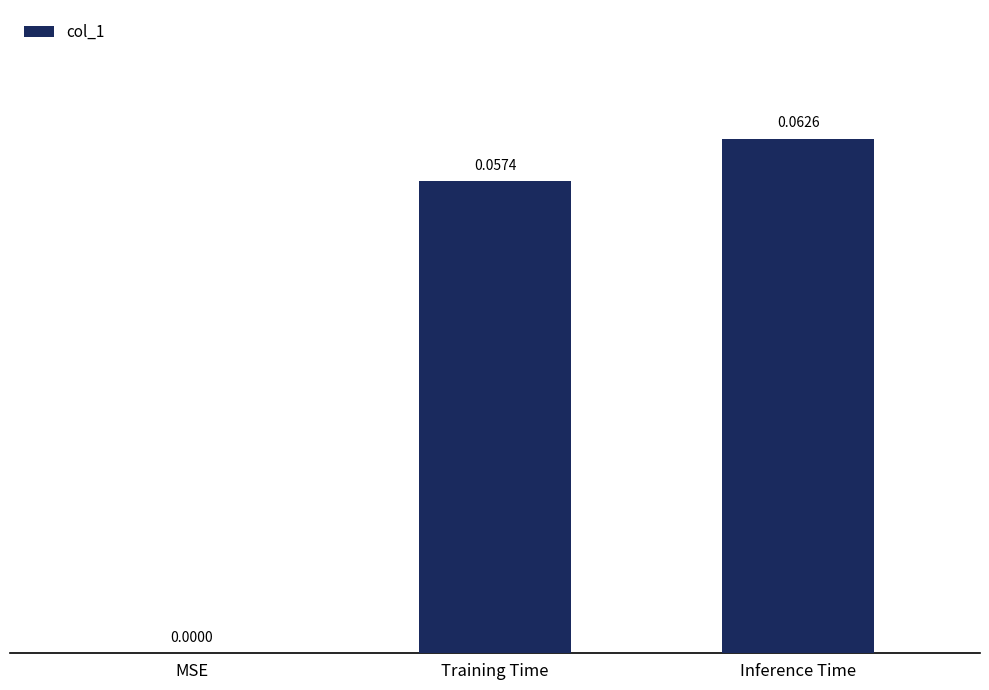

Which label corresponds to the largest value in the chart?

Inference Time